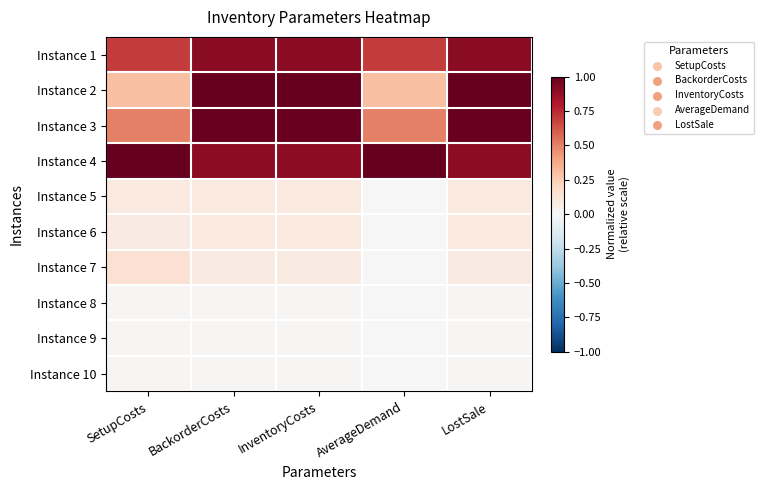

Reading left to right, what are all the values shown in this chart?

Instance 1: SetupCosts=0.7	BackorderCosts=0.9	InventoryCosts=0.9	AverageDemand=0.7	LostSale=0.9
Instance 2: SetupCosts=0.3	BackorderCosts=1.0	InventoryCosts=1.0	AverageDemand=0.3	LostSale=1.0
Instance 3: SetupCosts=0.5	BackorderCosts=1.0	InventoryCosts=1.0	AverageDemand=0.5	LostSale=1.0
Instance 4: SetupCosts=1.0	BackorderCosts=0.9	InventoryCosts=0.9	AverageDemand=1.0	LostSale=0.9
Instance 5: SetupCosts=0.1	BackorderCosts=0.1	InventoryCosts=0.1	AverageDemand=0.0	LostSale=0.1
Instance 6: SetupCosts=0.1	BackorderCosts=0.1	InventoryCosts=0.1	AverageDemand=0.0	LostSale=0.1
Instance 7: SetupCosts=0.1	BackorderCosts=0.1	InventoryCosts=0.1	AverageDemand=0.0	LostSale=0.1
Instance 8: SetupCosts=0.0	BackorderCosts=0.0	InventoryCosts=0.0	AverageDemand=0.0	LostSale=0.0
Instance 9: SetupCosts=0.0	BackorderCosts=0.0	InventoryCosts=0.0	AverageDemand=0.0	LostSale=0.0
Instance 10: SetupCosts=0.0	BackorderCosts=0.0	InventoryCosts=0.0	AverageDemand=0.0	LostSale=0.0